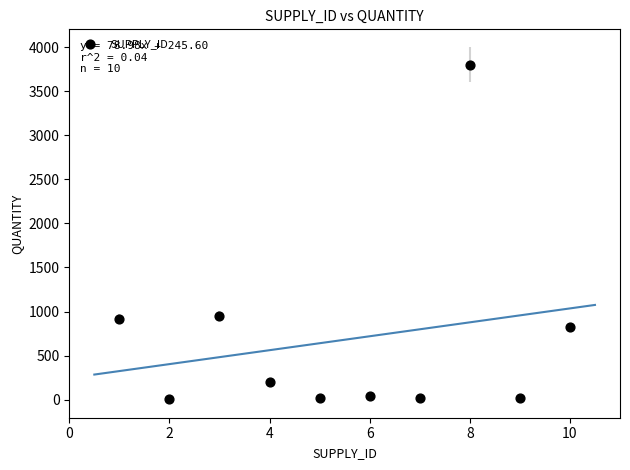

What is the range of X values (max minus min)?

9